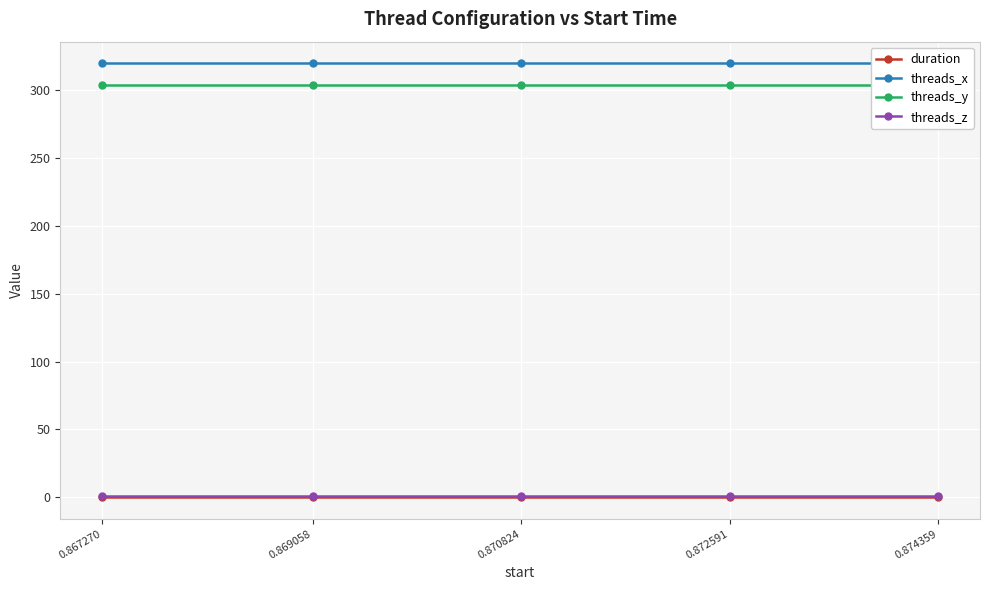

Reading right to left, list all the values displayed in this chart.

duration: 0.874359=0.0	0.872591=0.0	0.870824=0.0	0.869058=0.0	0.867270=0.0
threads_x: 0.874359=320.0	0.872591=320.0	0.870824=320.0	0.869058=320.0	0.867270=320.0
threads_y: 0.874359=304.0	0.872591=304.0	0.870824=304.0	0.869058=304.0	0.867270=304.0
threads_z: 0.874359=1.0	0.872591=1.0	0.870824=1.0	0.869058=1.0	0.867270=1.0